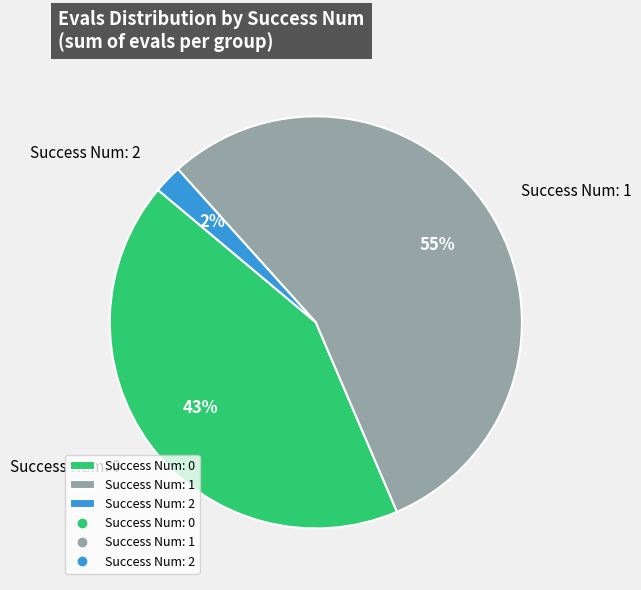

Combined, do Success Num: 0 and Success Num: 2 account for over 50%?

No